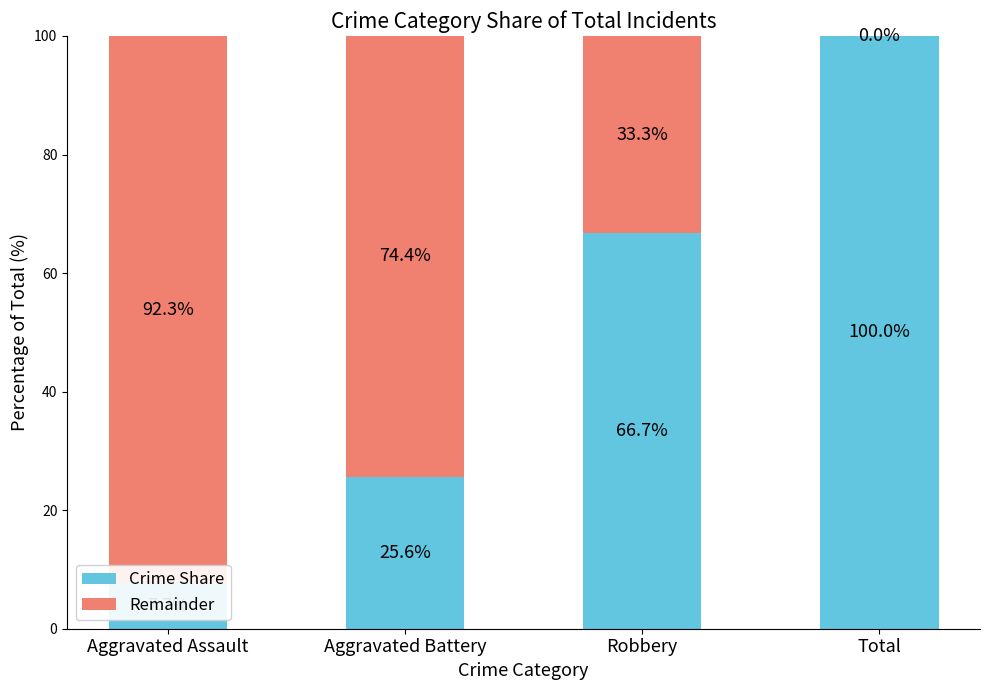

What is the total value across all series at Aggravated Assault?

100.0